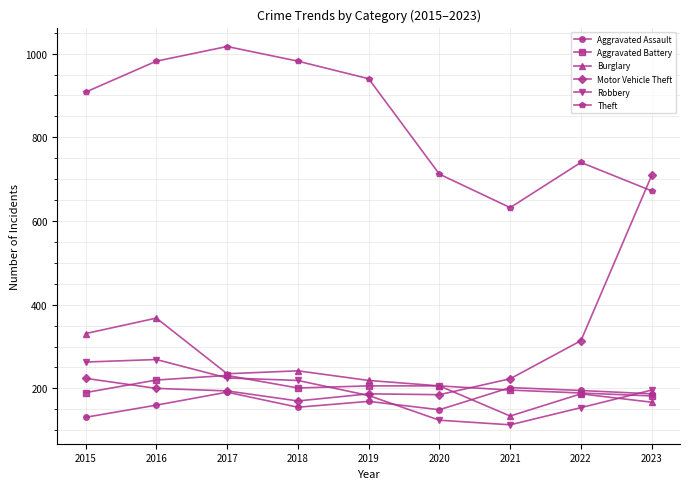

Which series has the largest range (max minus min)?

Motor Vehicle Theft